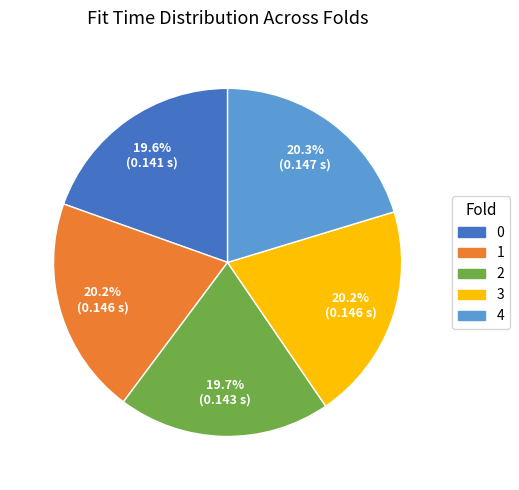

To the nearest percent, what percentage of the pie is 0?

20%